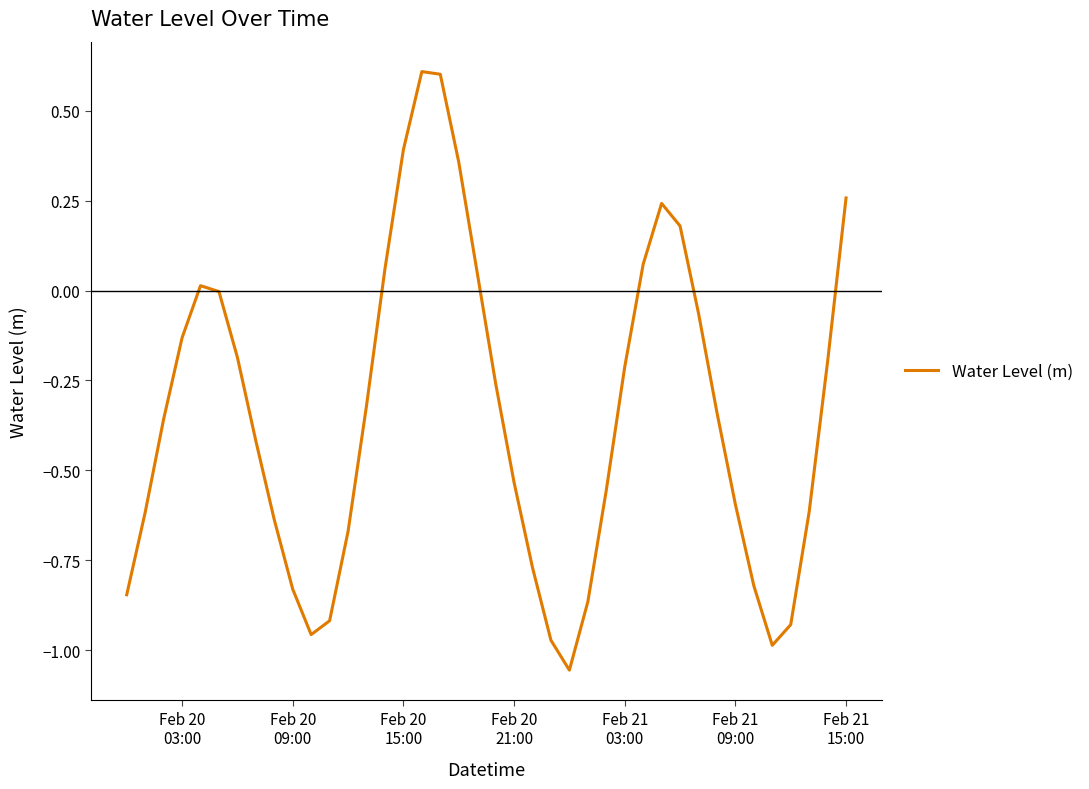

What is the greatest value displayed?

0.6